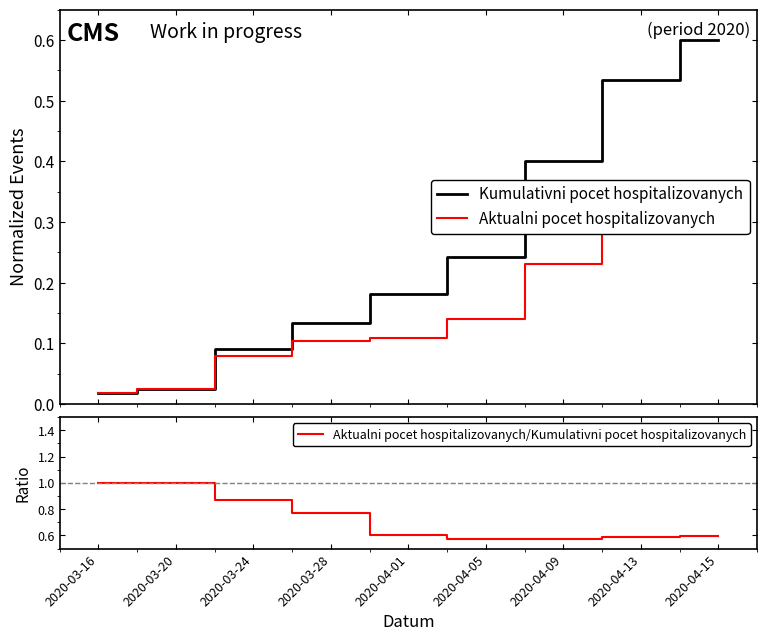

What is the label of the 7th point from the right?

2020-03-24